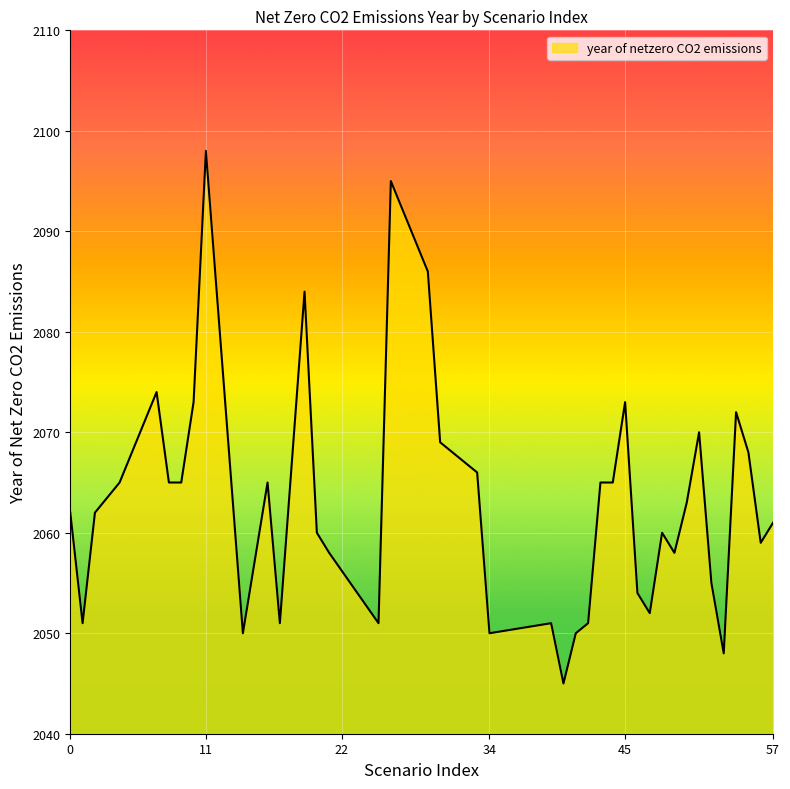

What is the greatest value displayed?

2098